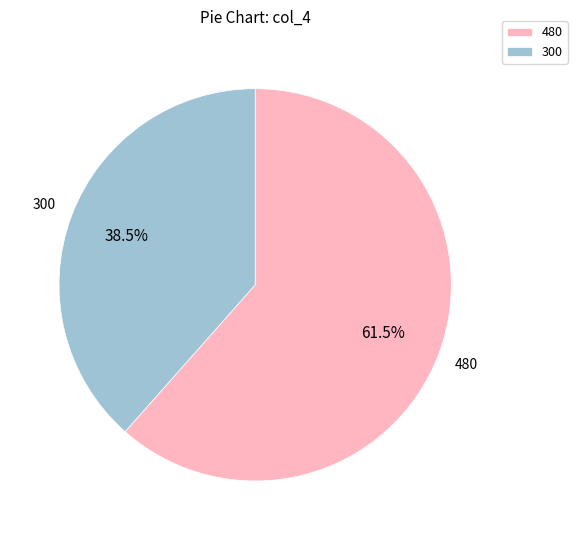

What is the total percentage of 300 and 480?

100.0%